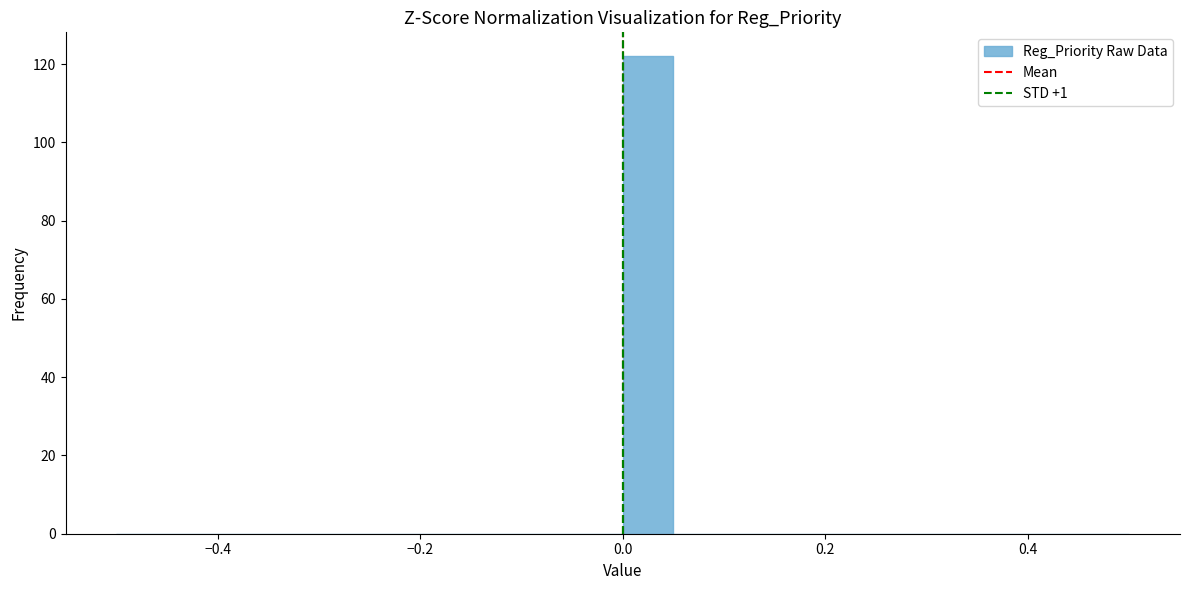

Read against the x-axis, roughly where is the centre of the tallest bar?

0.02